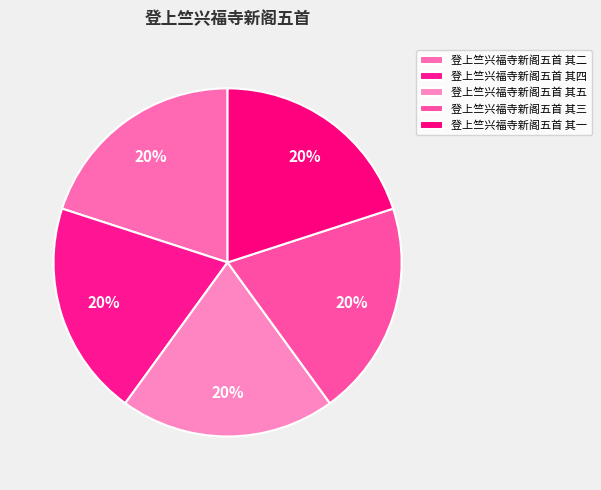

Count the number of slices in the pie.

5